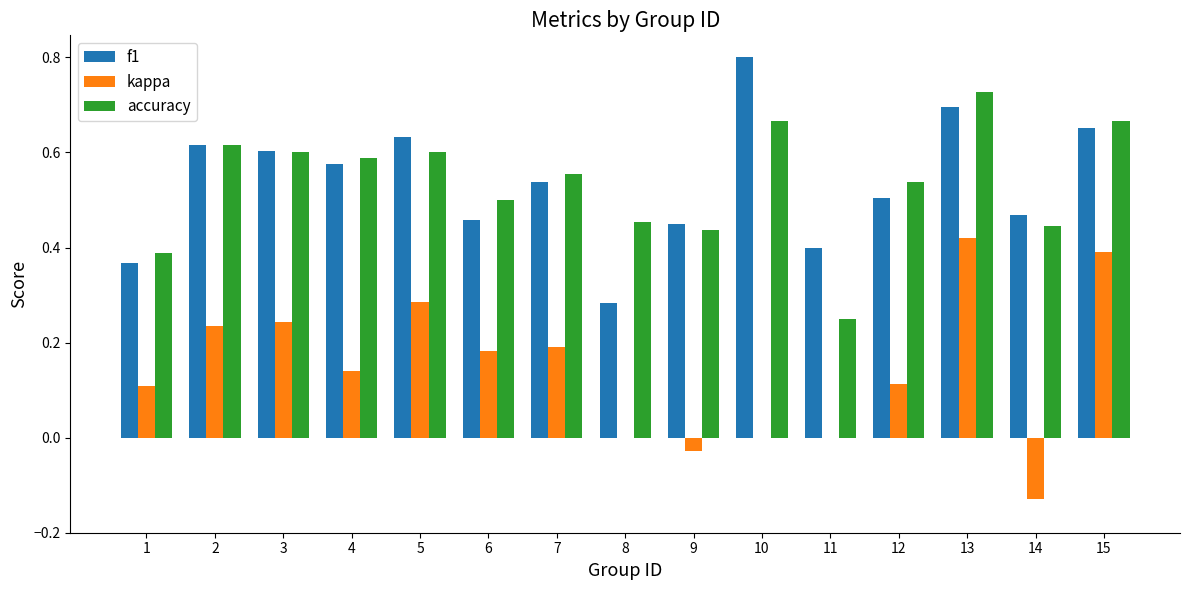

At which label does accuracy reach its peak?

13